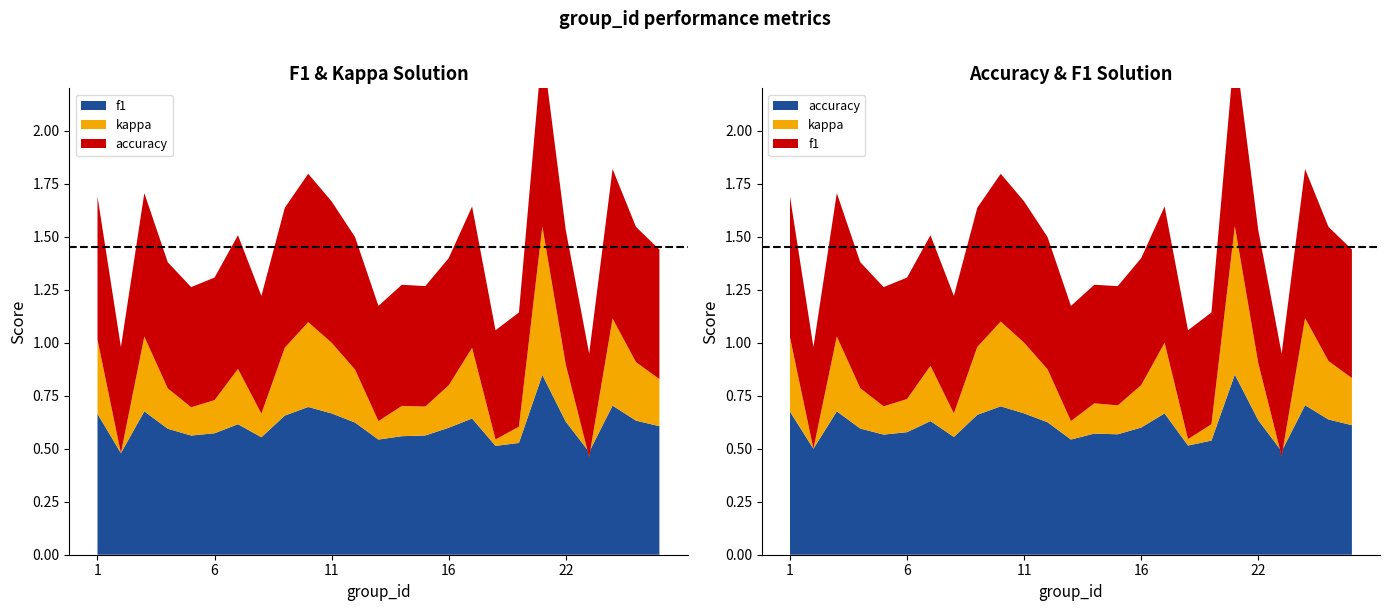

Reading right to left, extract all data points from this chart.

f1: 0.6	0.6	0.7	0.5	0.6	0.8	0.5	0.5	0.6	0.6	0.6	0.6	0.5	0.6	0.7	0.7	0.7	0.6	0.6	0.6	0.6	0.6	0.7	0.5	0.7
kappa: 0.2	0.3	0.4	-0.0	0.3	0.7	0.1	0.0	0.3	0.2	0.1	0.1	0.1	0.2	0.3	0.4	0.3	0.1	0.3	0.2	0.1	0.2	0.4	0.0	0.3
accuracy: 0.6	0.6	0.7	0.5	0.6	0.8	0.5	0.5	0.7	0.6	0.6	0.6	0.5	0.6	0.7	0.7	0.7	0.6	0.6	0.6	0.6	0.6	0.7	0.5	0.7